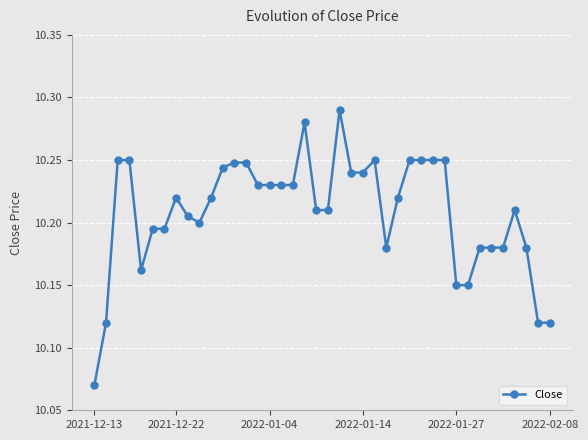

What is the sum of all values?

408.3